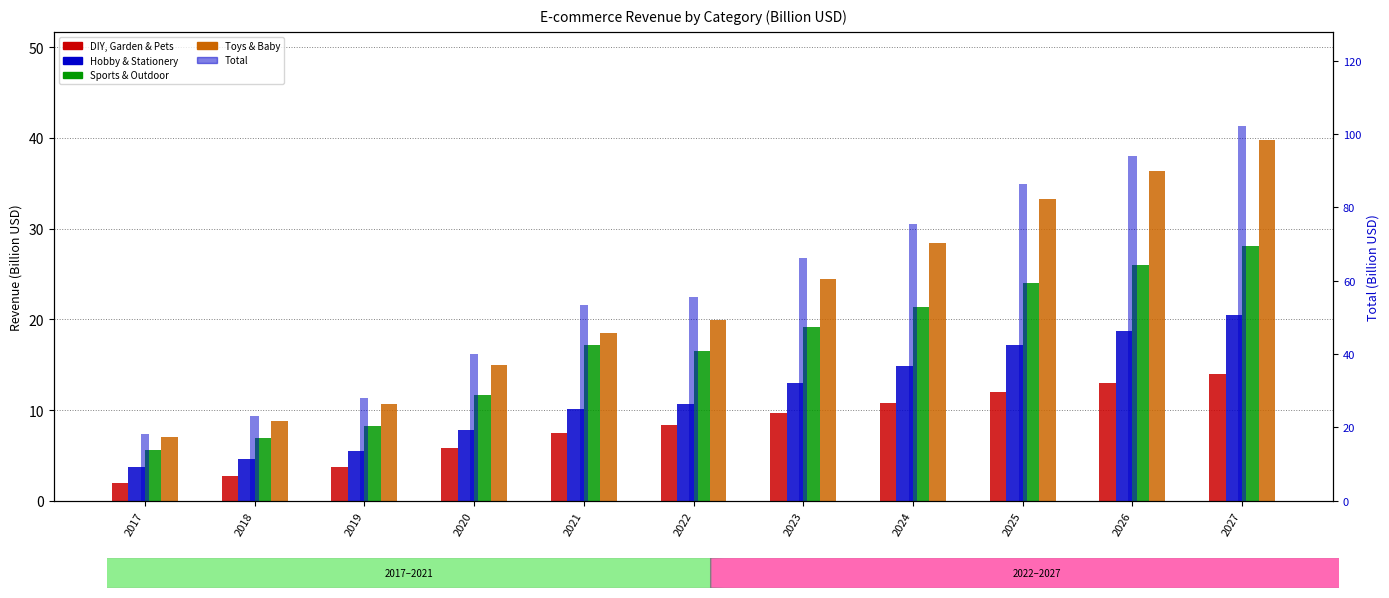

What are all the series names shown in the legend?

DIY, Garden & Pets, Hobby & Stationery, Sports & Outdoor, Toys & Baby, Total